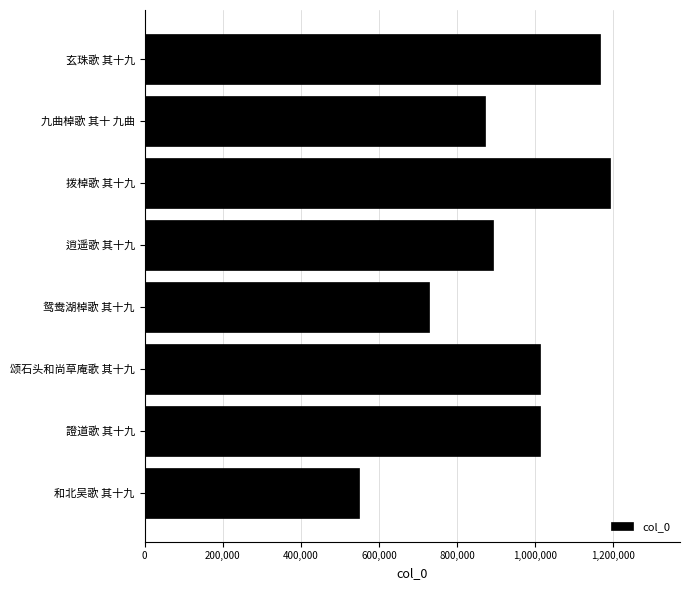

Read the value at 颂石头和尚草庵歌 其十九.

1011669